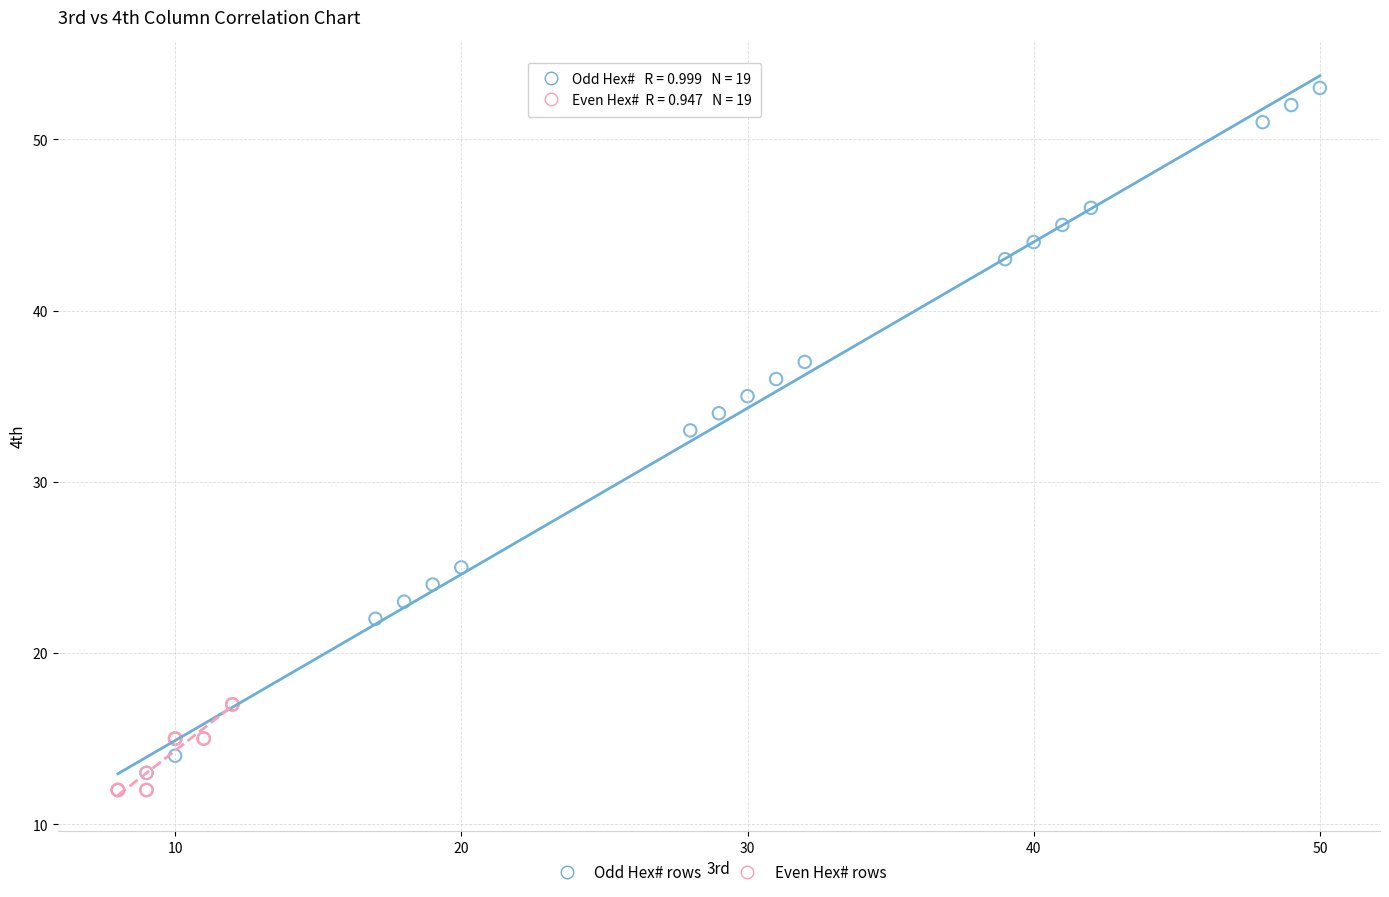

What are all the series names shown in the legend?

Odd Hex# rows, Even Hex# rows